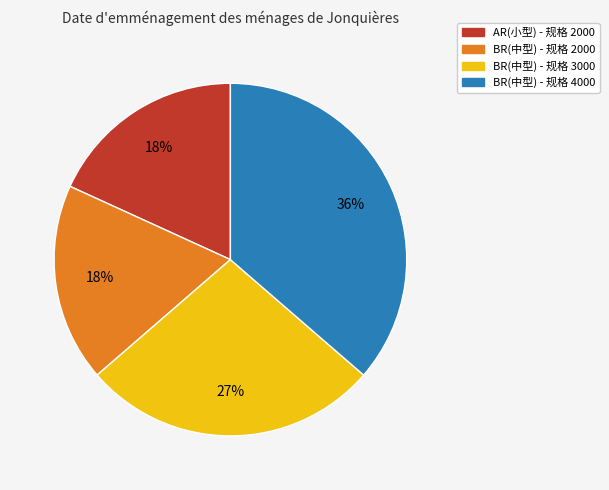

To the nearest percent, what is the difference between the largest and smallest slice percentages?

18%